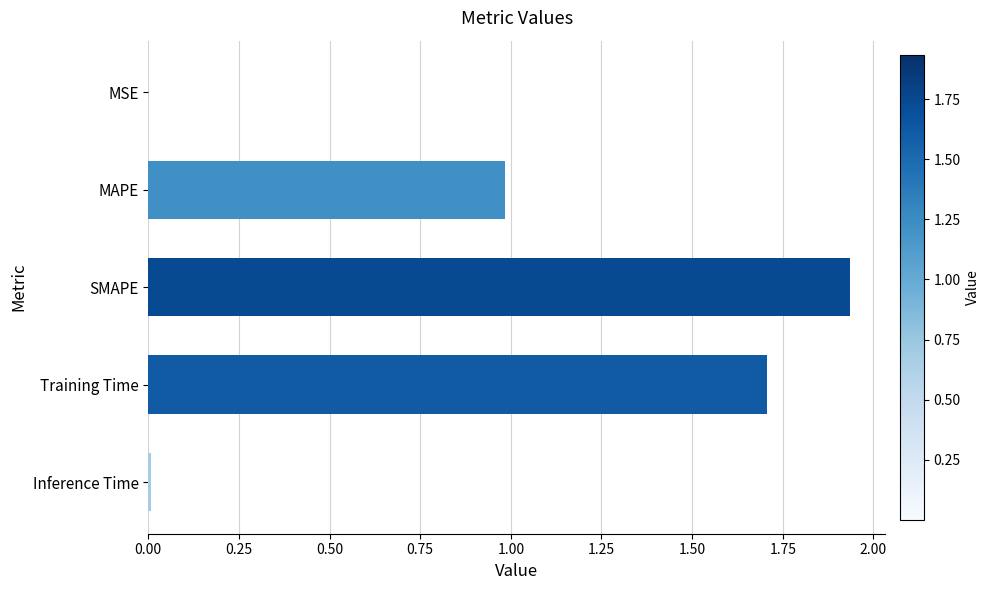

At which category does the chart reach its peak across all series?

SMAPE